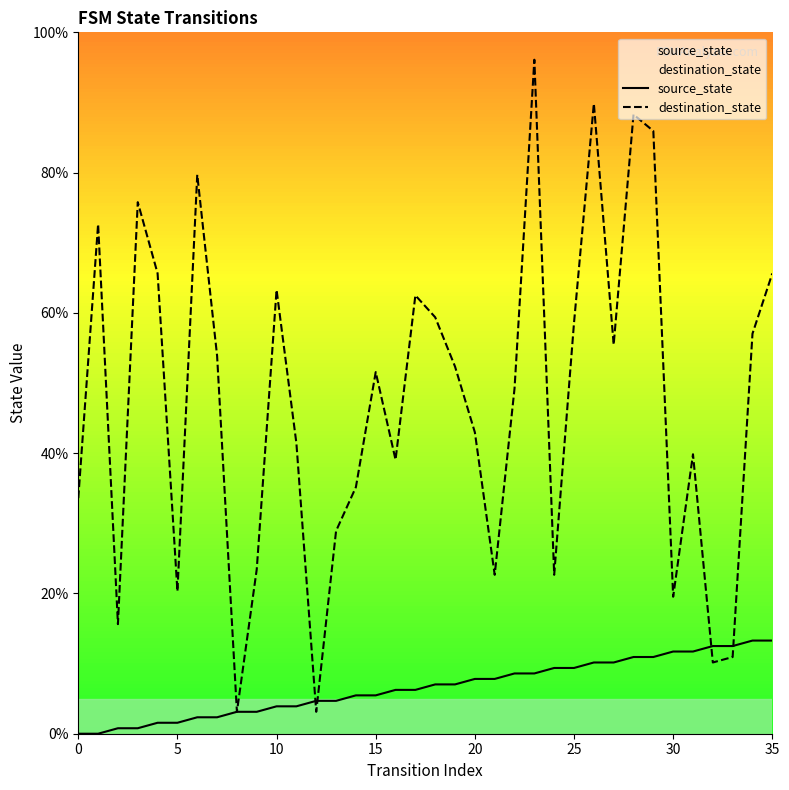

How many categories are shown in the chart?

36